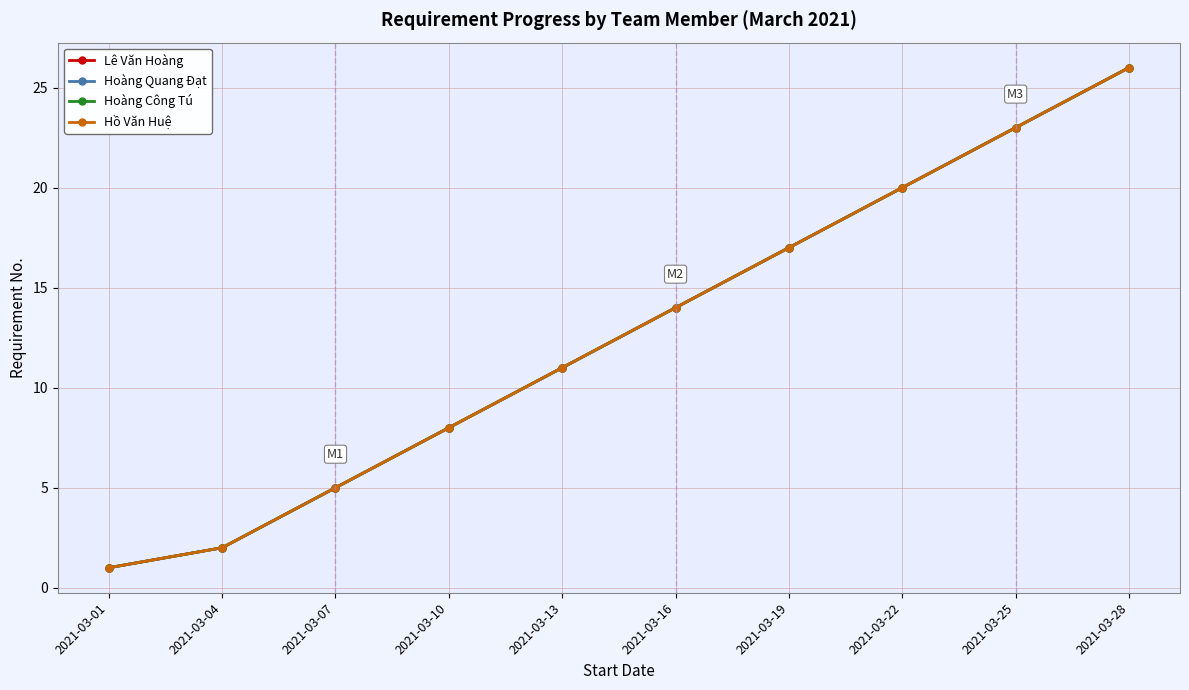

True or false: Hoàng Quang Đạt has more than 1 interior local peaks.

False